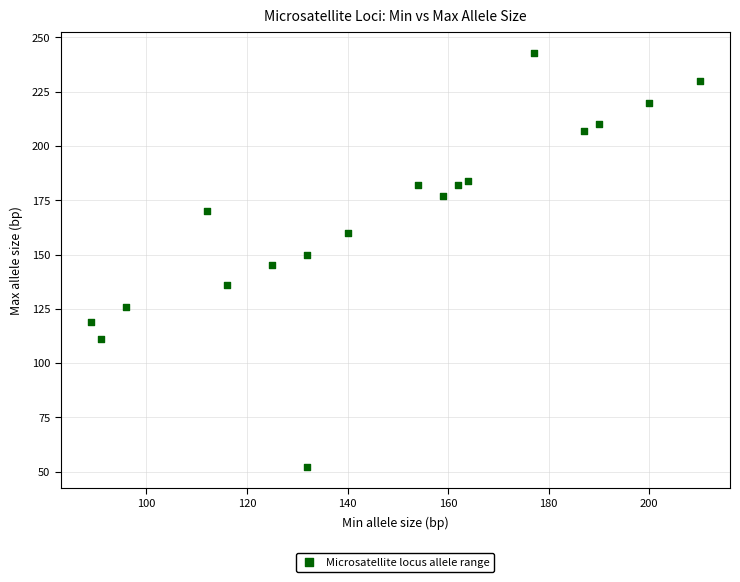

What is the range of X values (max minus min)?

121